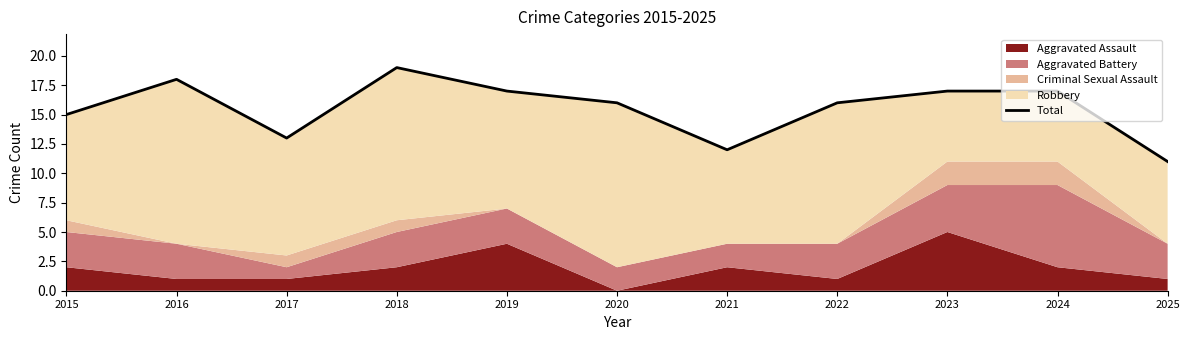

The value at 2016 is 18. True or false?

True